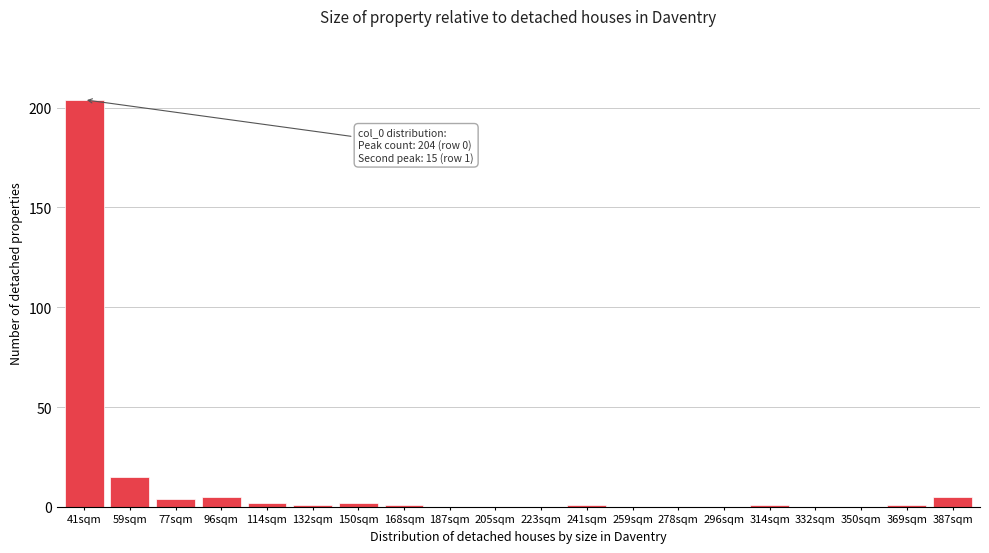

Reading left to right, transcribe all the data shown in this chart.

41sqm=204	59sqm=15	77sqm=4	96sqm=5	114sqm=2	132sqm=1	150sqm=2	168sqm=1	187sqm=0	205sqm=0	223sqm=0	241sqm=1	259sqm=0	278sqm=0	296sqm=0	314sqm=1	332sqm=0	350sqm=0	369sqm=1	387sqm=5